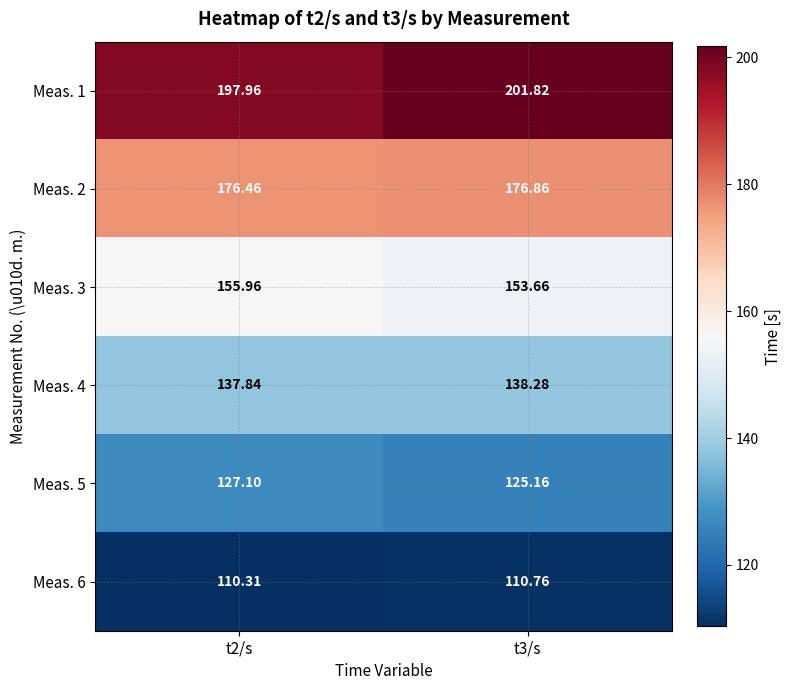

Is the value of Meas. 1 at t3/s greater than the value of Meas. 3 at t2/s?

Yes